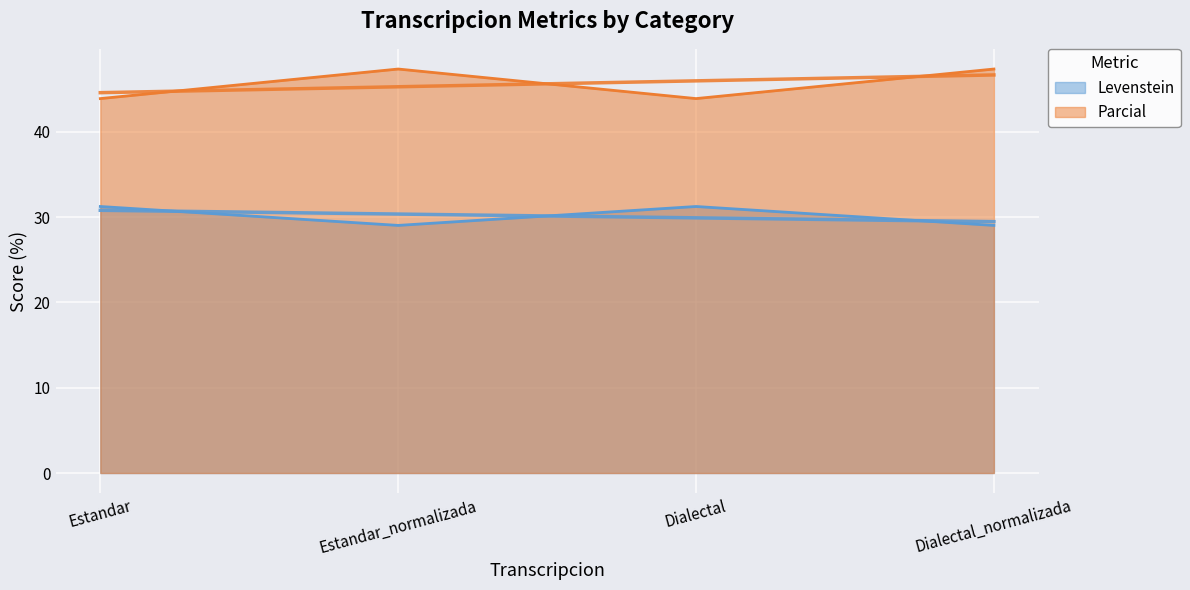

Which has a higher value, Estandar or Estandar_normalizada?

Estandar